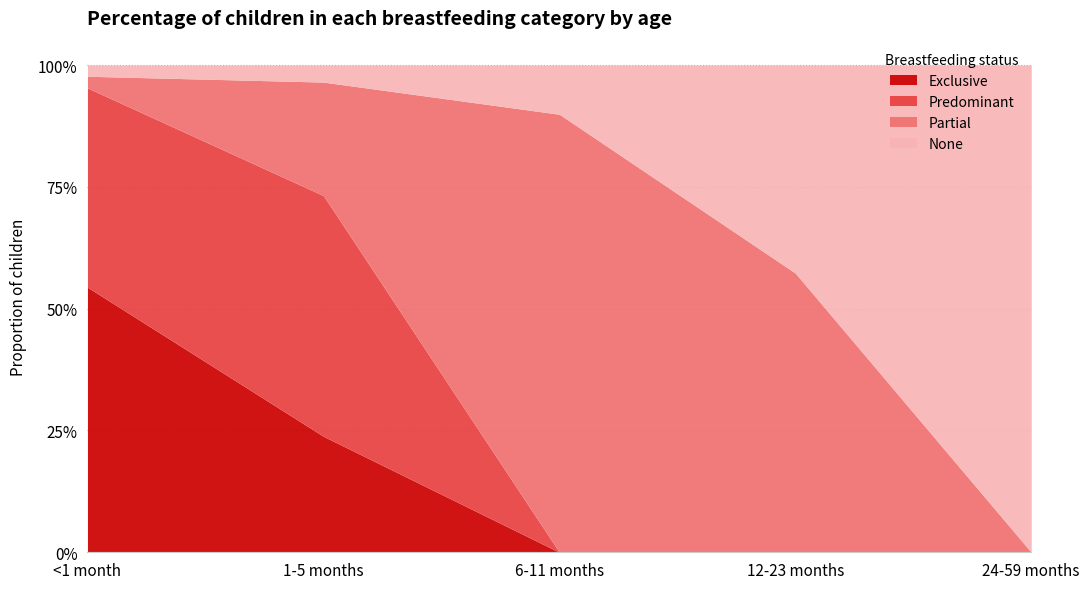

Between <1 month and 12-23 months, which series saw the biggest shift?

Partial